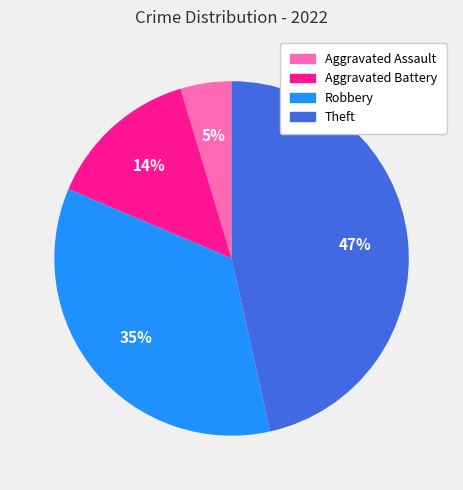

To the nearest percent, what is the combined percentage of Aggravated Battery and Theft?

60%